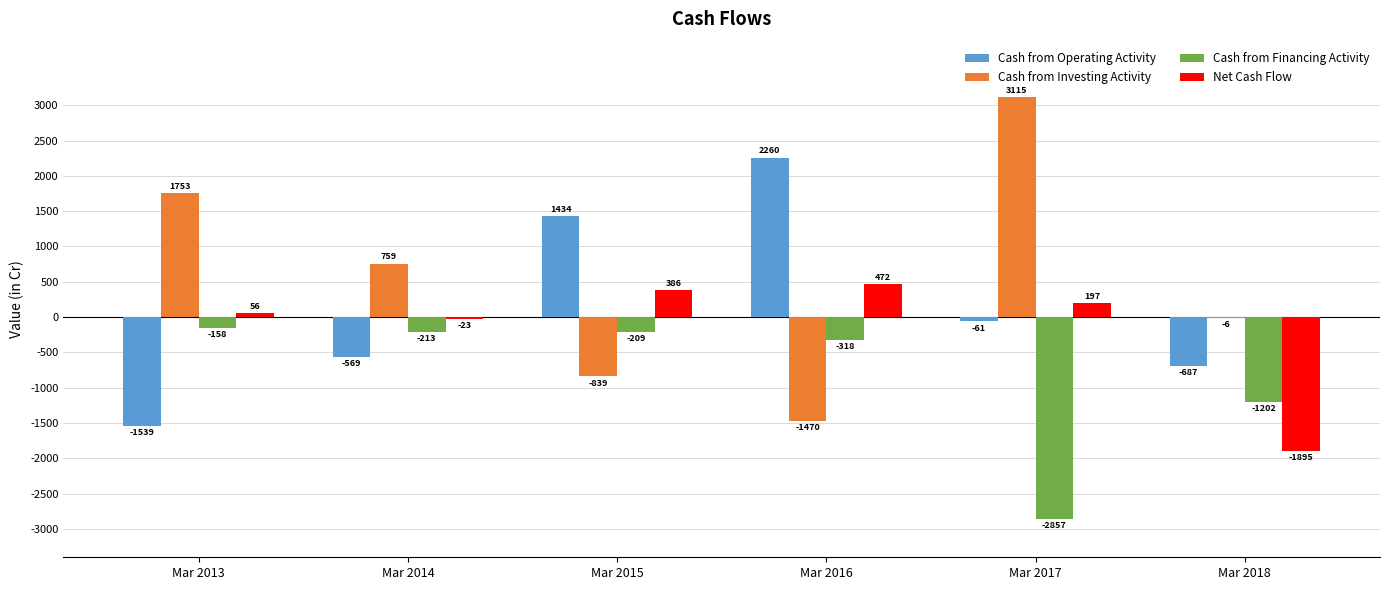

What is the average value of the Cash from Investing Activity series?

552